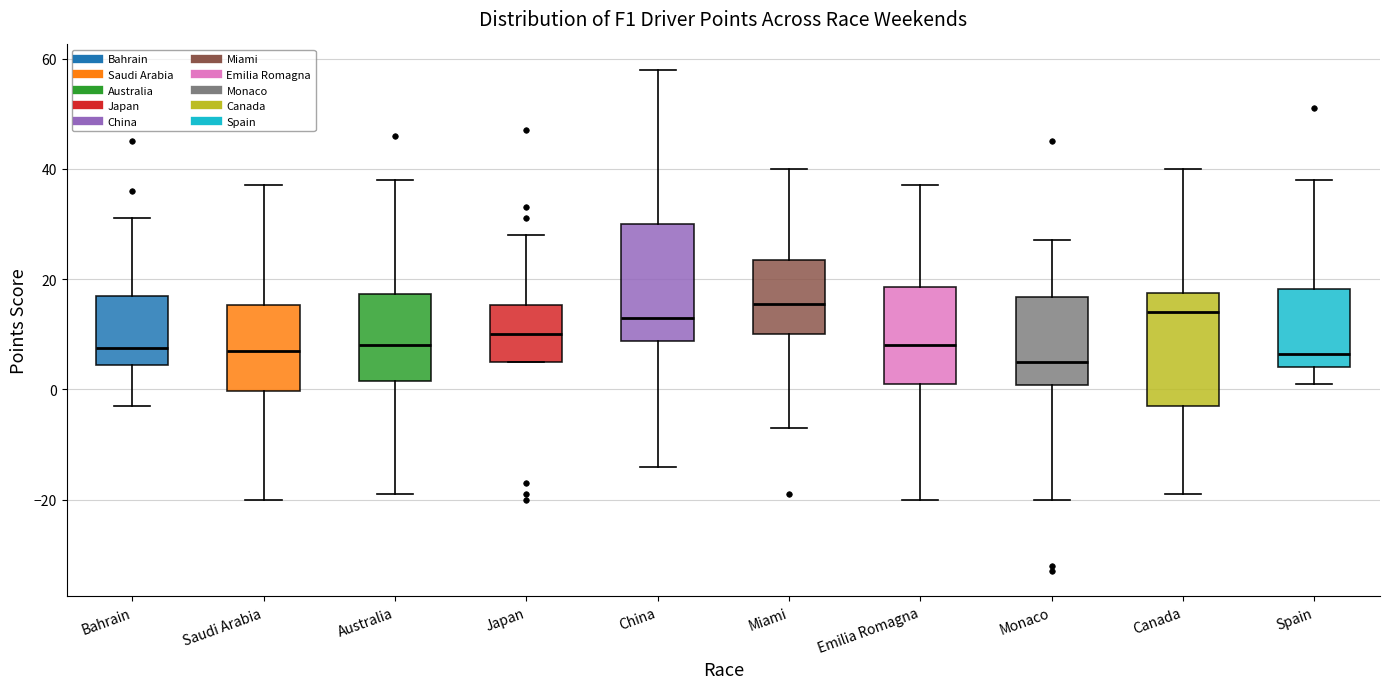

Reading left to right, read every box against the y-axis: the position of its median line, the range the box covers, and the ends of its whiskers. The values are not printed on the chart, so give them approximately, as read against the axis.

Bahrain: median 8, box 4 to 18, whiskers -2 to 32
Saudi Arabia: median 8, box 0 to 16, whiskers -20 to 38
Australia: median 8, box 2 to 18, whiskers -18 to 38
Japan: median 10, box 6 to 16, whiskers 6 to 28
China: median 14, box 8 to 30, whiskers -14 to 58
Miami: median 16, box 10 to 24, whiskers -6 to 40
Emilia Romagna: median 8, box 2 to 18, whiskers -20 to 38
Monaco: median 6, box 0 to 16, whiskers -20 to 28
Canada: median 14, box -2 to 18, whiskers -18 to 40
Spain: median 6, box 4 to 18, whiskers 2 to 38